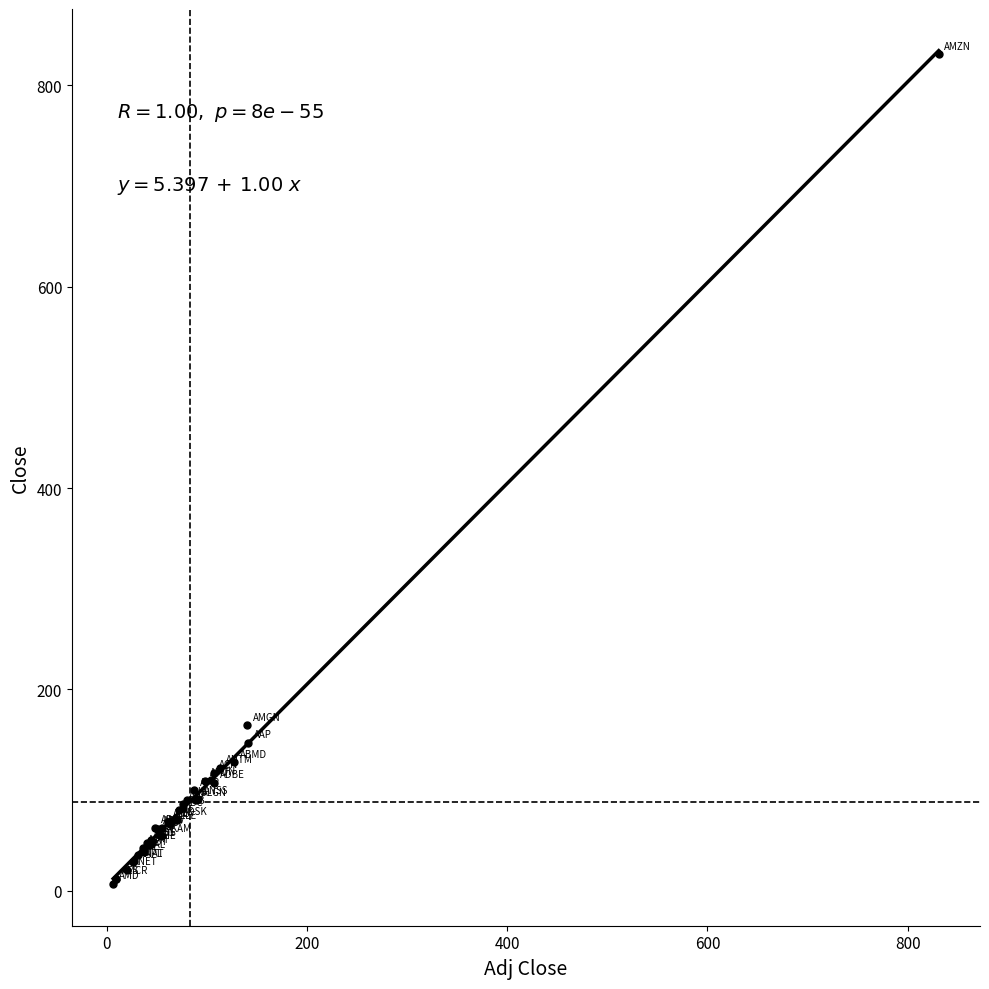

What Y value in the scatter plot is closest to 418?

164.3